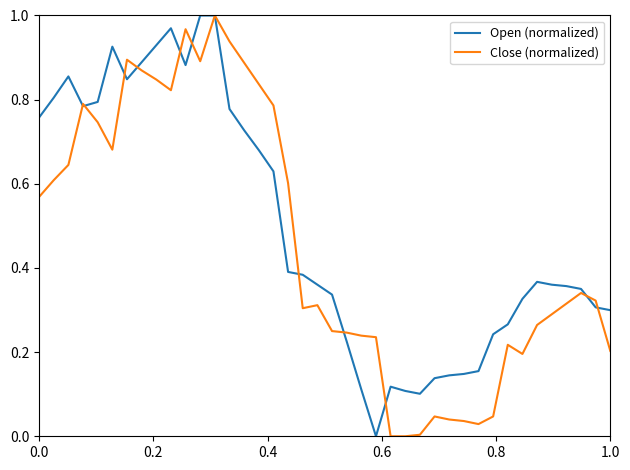

How many lines are shown in the chart?

2